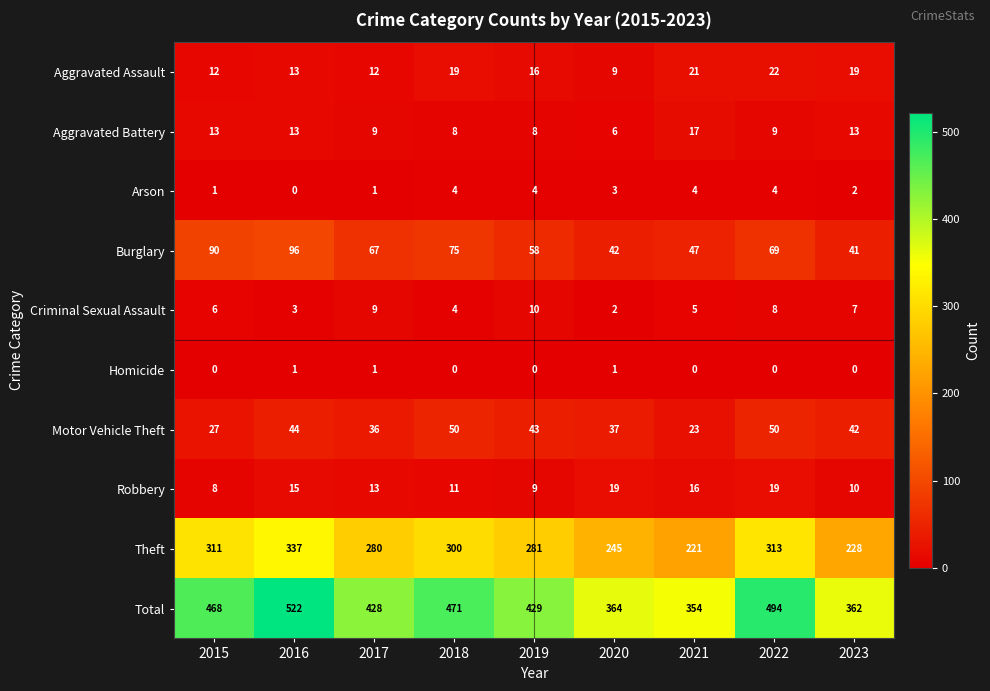

True or false: Aggravated Assault has a value of 19 at 2023.

True